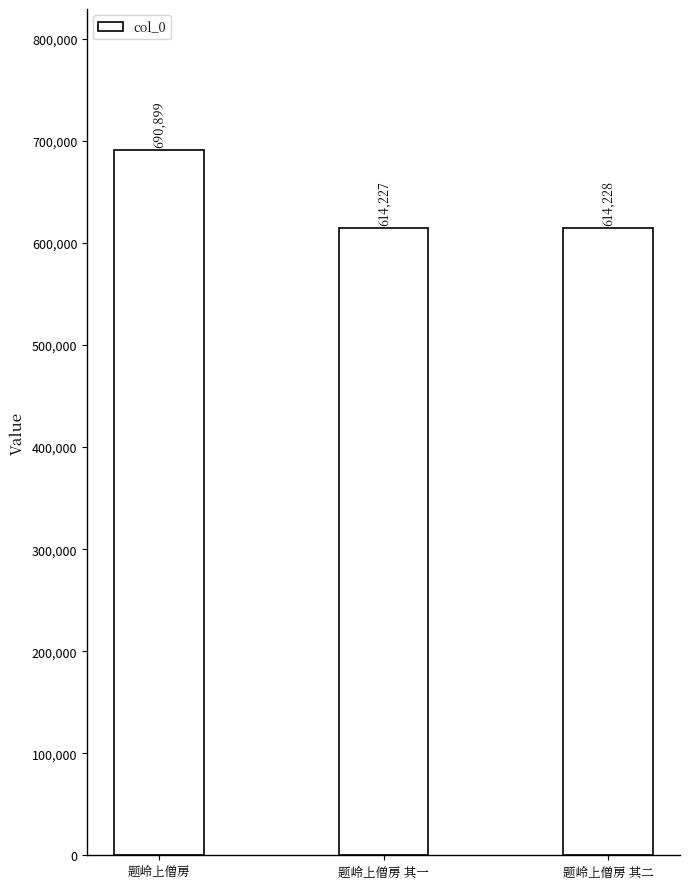

Reading left to right, extract all data points from this chart.

题岭上僧房=690899	题岭上僧房 其一=614227	题岭上僧房 其二=614228